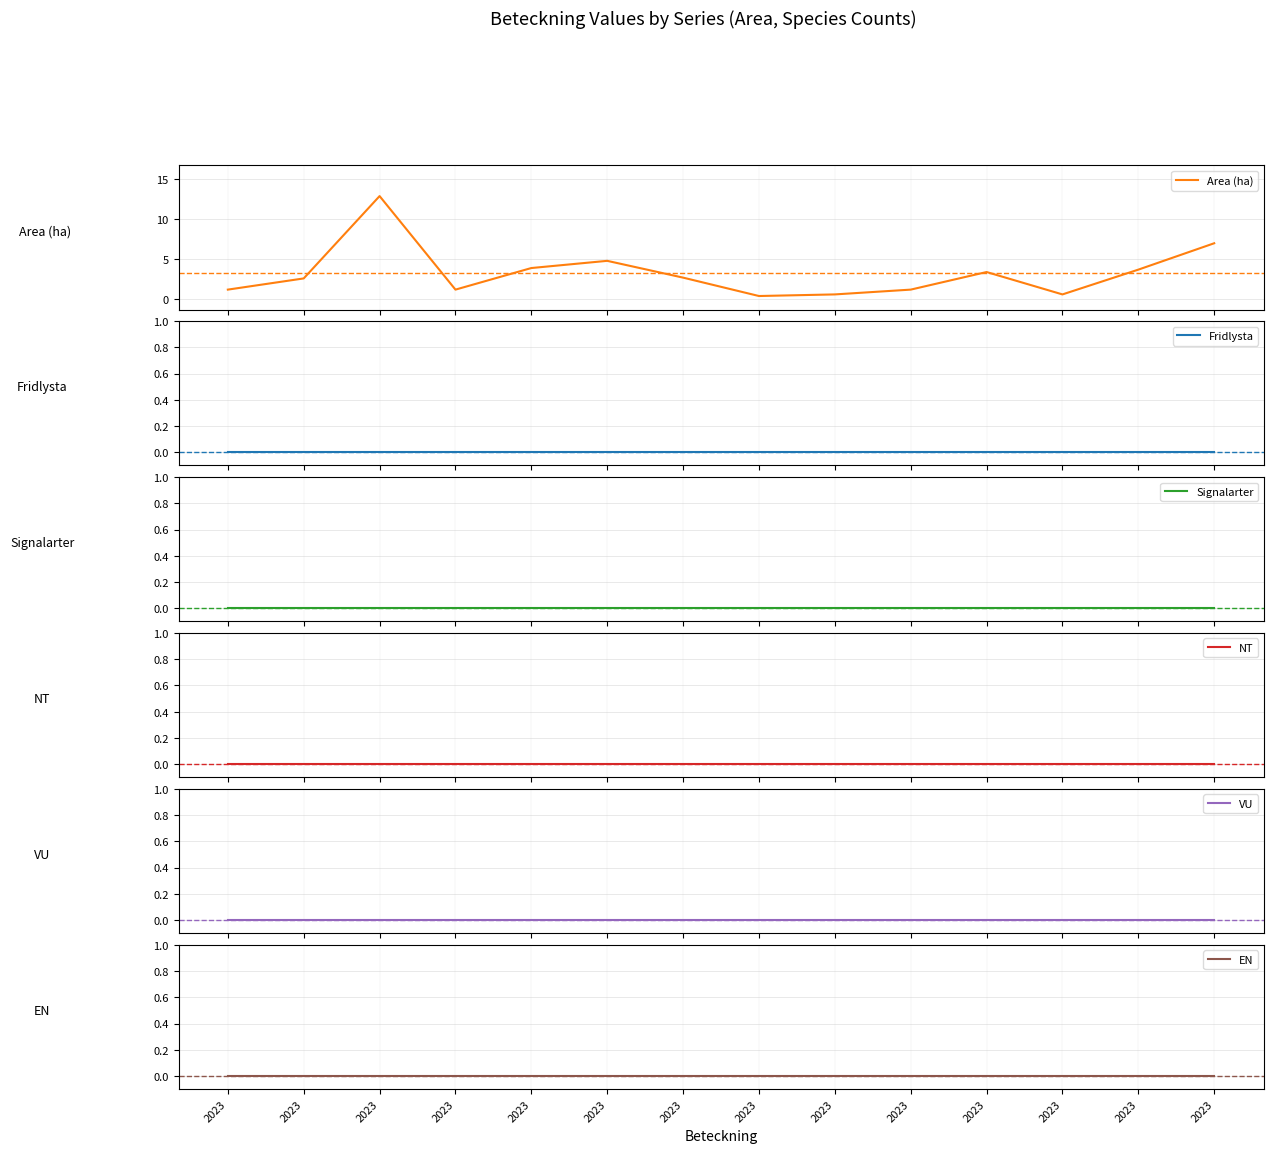

Reading left to right, extract all data points from this chart.

Area (ha): 1.2	2.6	12.9	1.2	3.9	4.8	2.7	0.4	0.6	1.2	3.4	0.6	3.7	7.0
Fridlysta: 0.0	0.0	0.0	0.0	0.0	0.0	0.0	0.0	0.0	0.0	0.0	0.0	0.0	0.0
Signalarter: 0.0	0.0	0.0	0.0	0.0	0.0	0.0	0.0	0.0	0.0	0.0	0.0	0.0	0.0
NT: 0.0	0.0	0.0	0.0	0.0	0.0	0.0	0.0	0.0	0.0	0.0	0.0	0.0	0.0
VU: 0.0	0.0	0.0	0.0	0.0	0.0	0.0	0.0	0.0	0.0	0.0	0.0	0.0	0.0
EN: 0.0	0.0	0.0	0.0	0.0	0.0	0.0	0.0	0.0	0.0	0.0	0.0	0.0	0.0